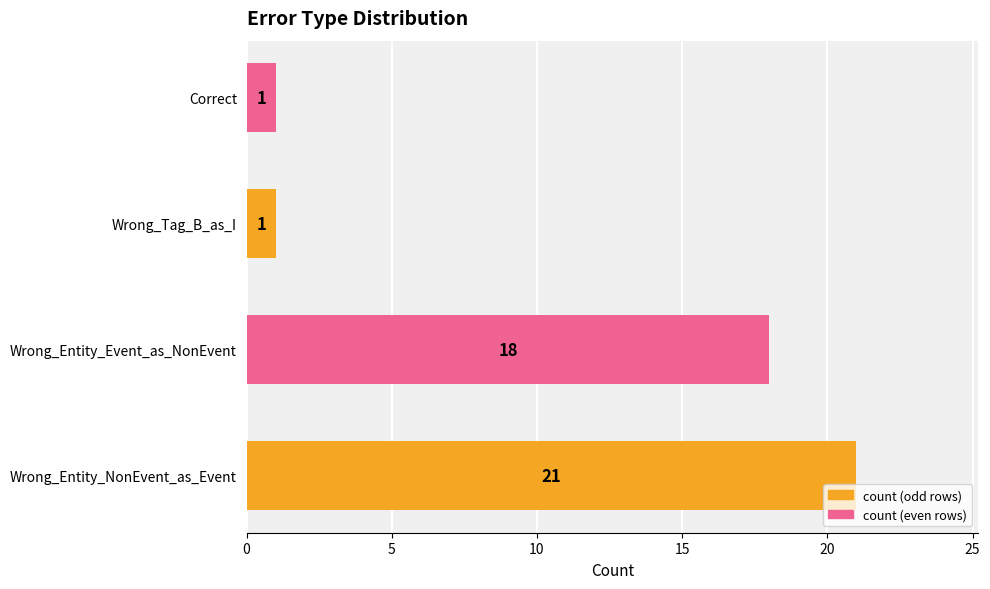

Reading top to bottom, what are all the values shown in this chart?

1	1	18	21